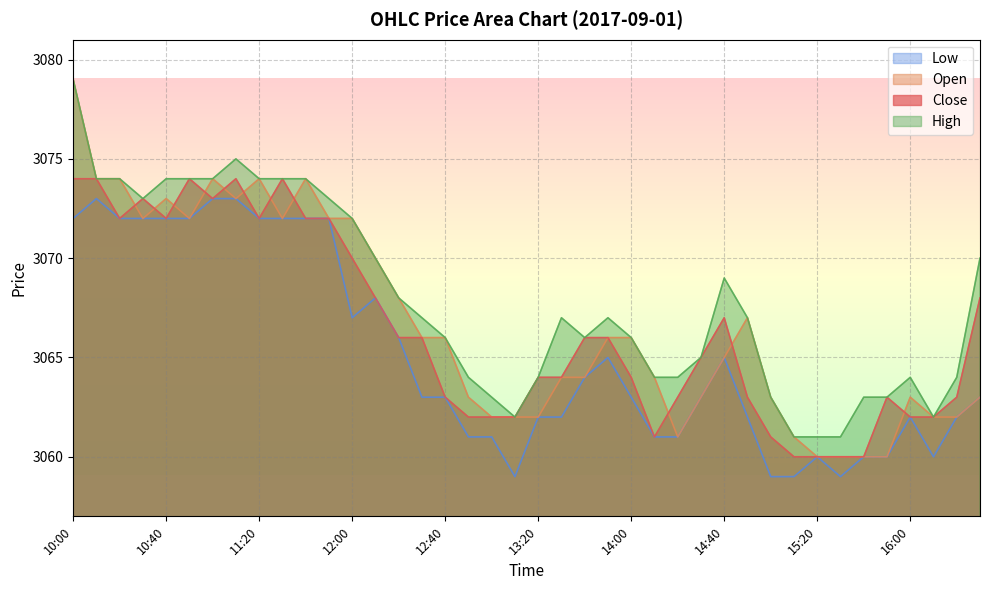

What is the maximum value for High?

3079